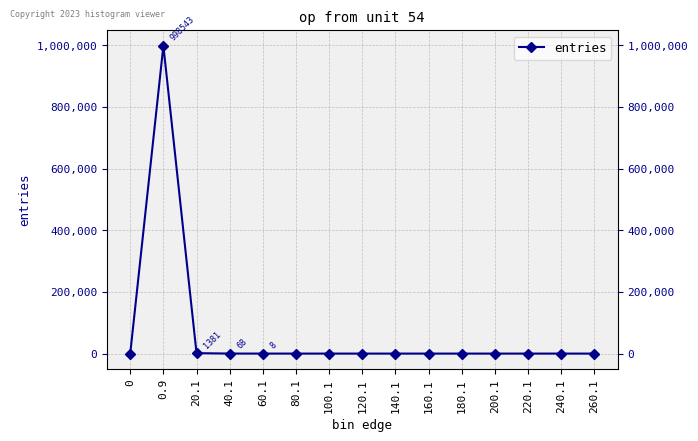

Count the number of categories in the chart.

15